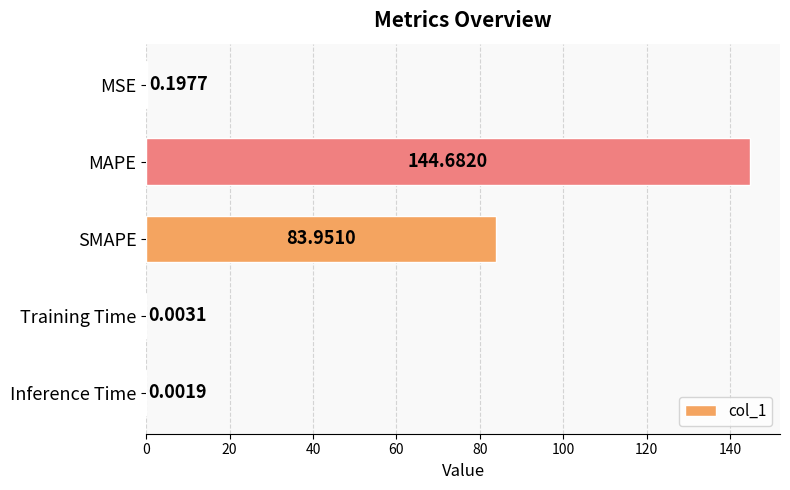

At which label is the value closest to 72?

SMAPE